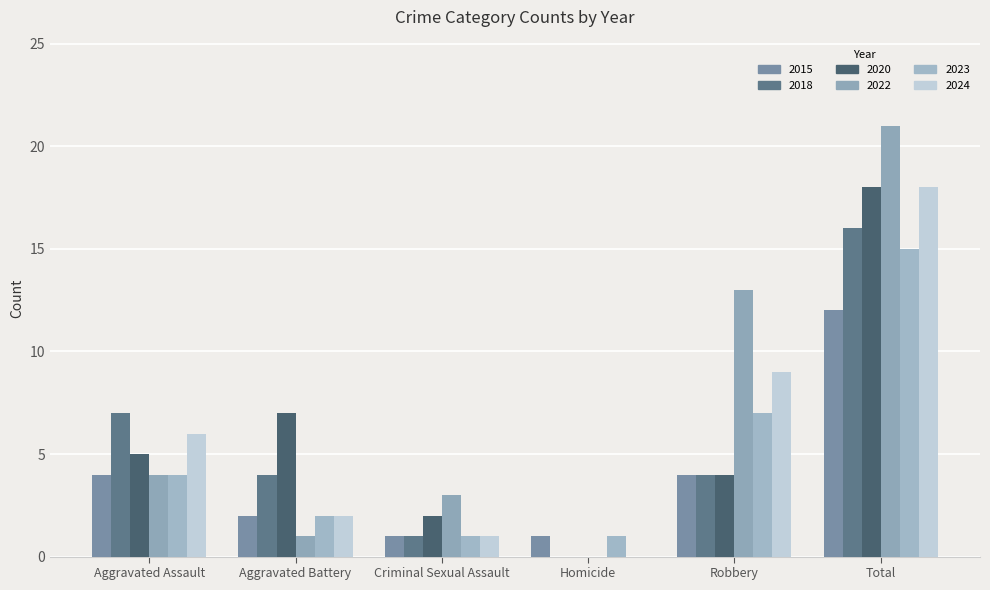

True or false: 2020 has a value of 1 at Criminal Sexual Assault.

False